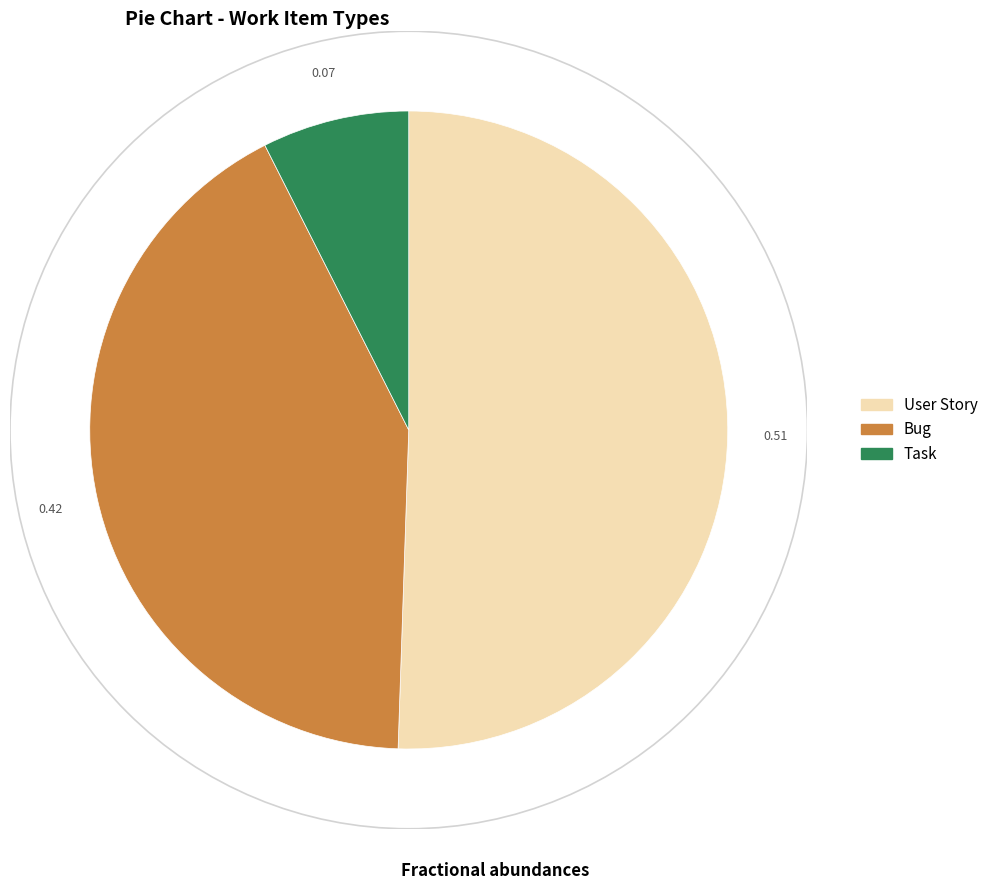

Which has a higher value, Task or User Story?

User Story